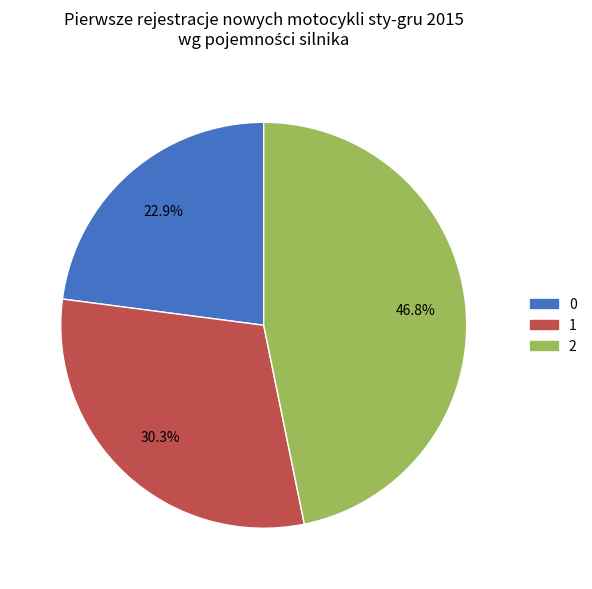

Which category has the biggest portion of the pie?

2